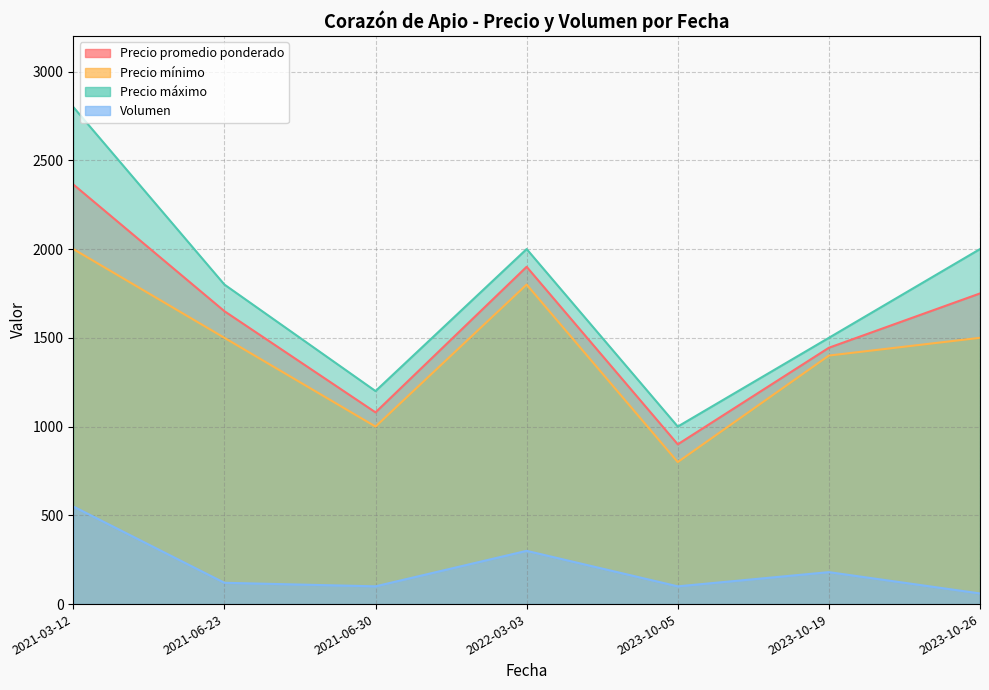

Which label corresponds to the largest value in the chart?

2021-03-12